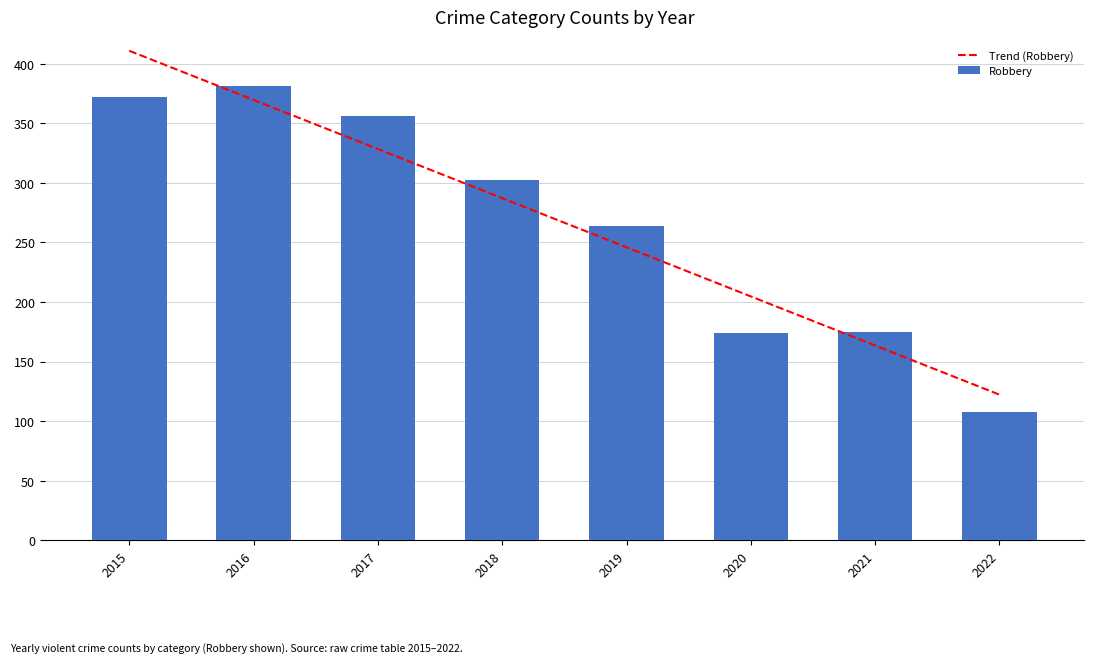

What is the sum of all Robbery values?

2132